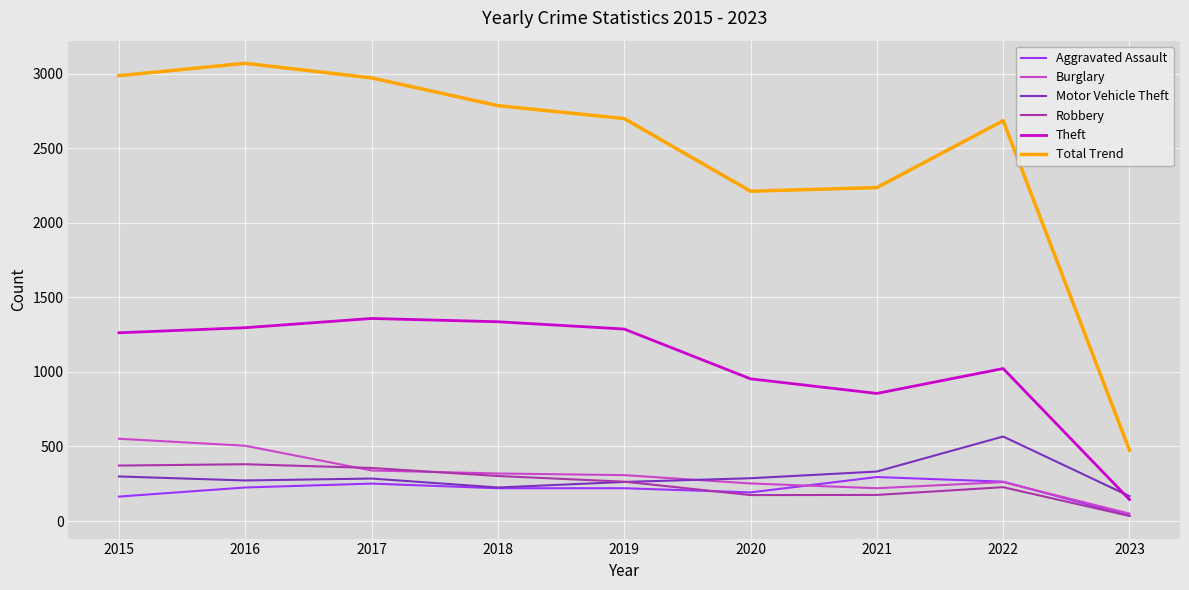

What is the highest value of the Motor Vehicle Theft series?

567